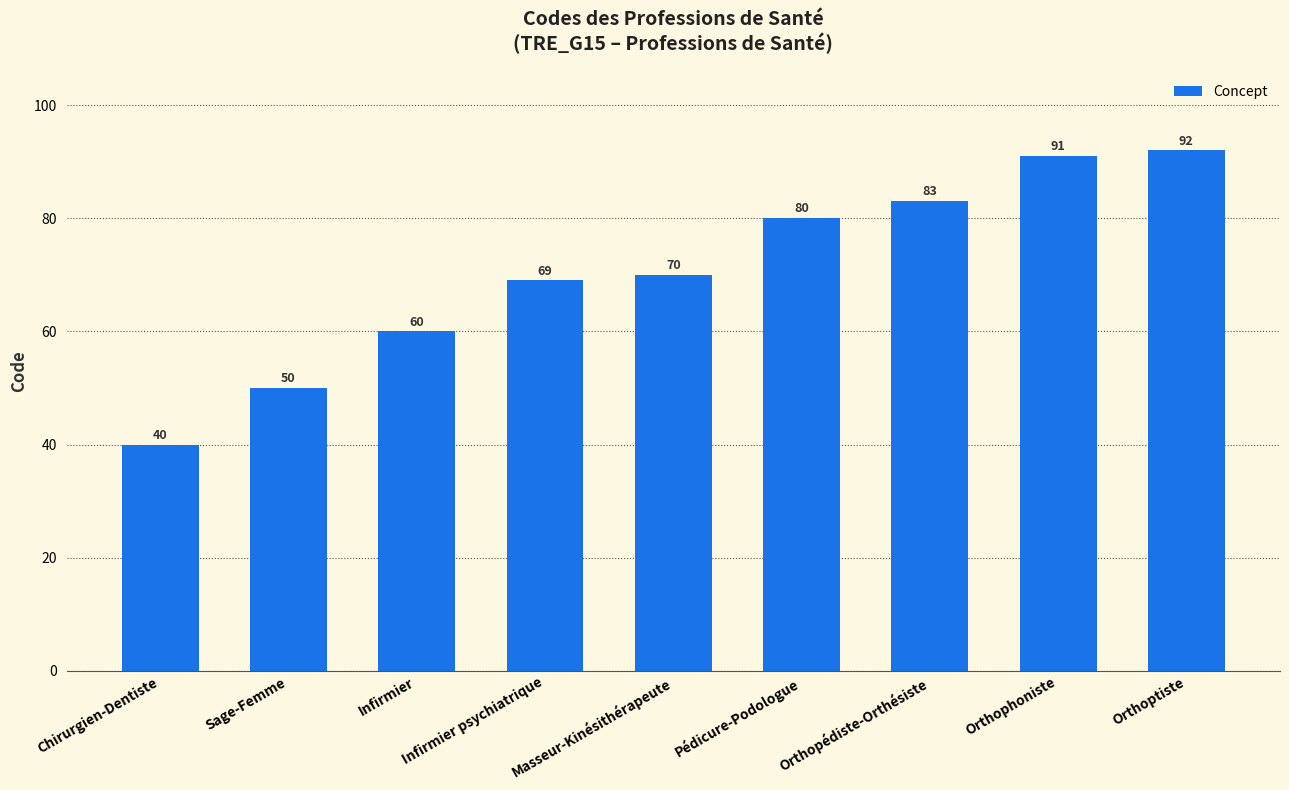

Rank the categories by value from lowest to highest.

Chirurgien-Dentiste, Sage-Femme, Infirmier, Infirmier psychiatrique, Masseur-Kinésithérapeute, Pédicure-Podologue, Orthopédiste-Orthésiste, Orthophoniste, Orthoptiste